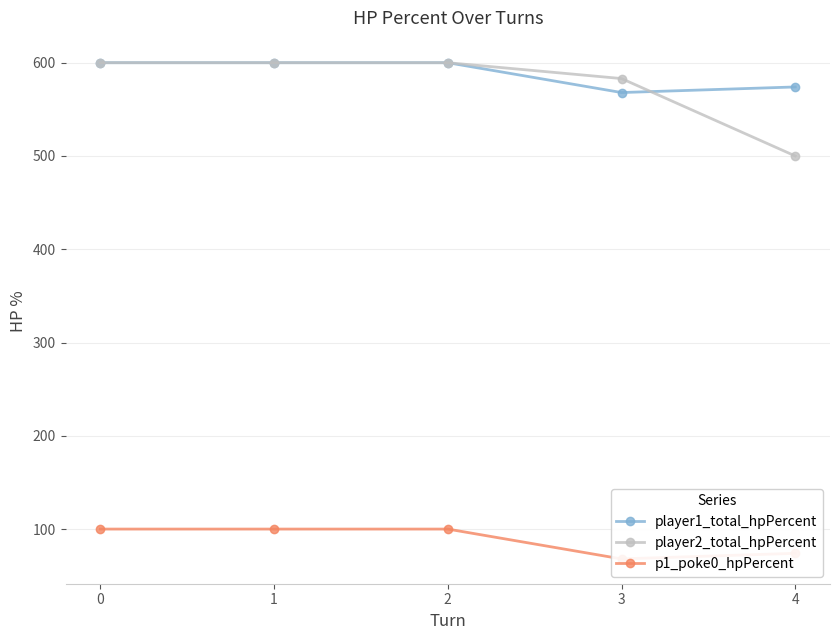

True or false: player1_total_hpPercent has more than 0 points higher than both neighbors.

False